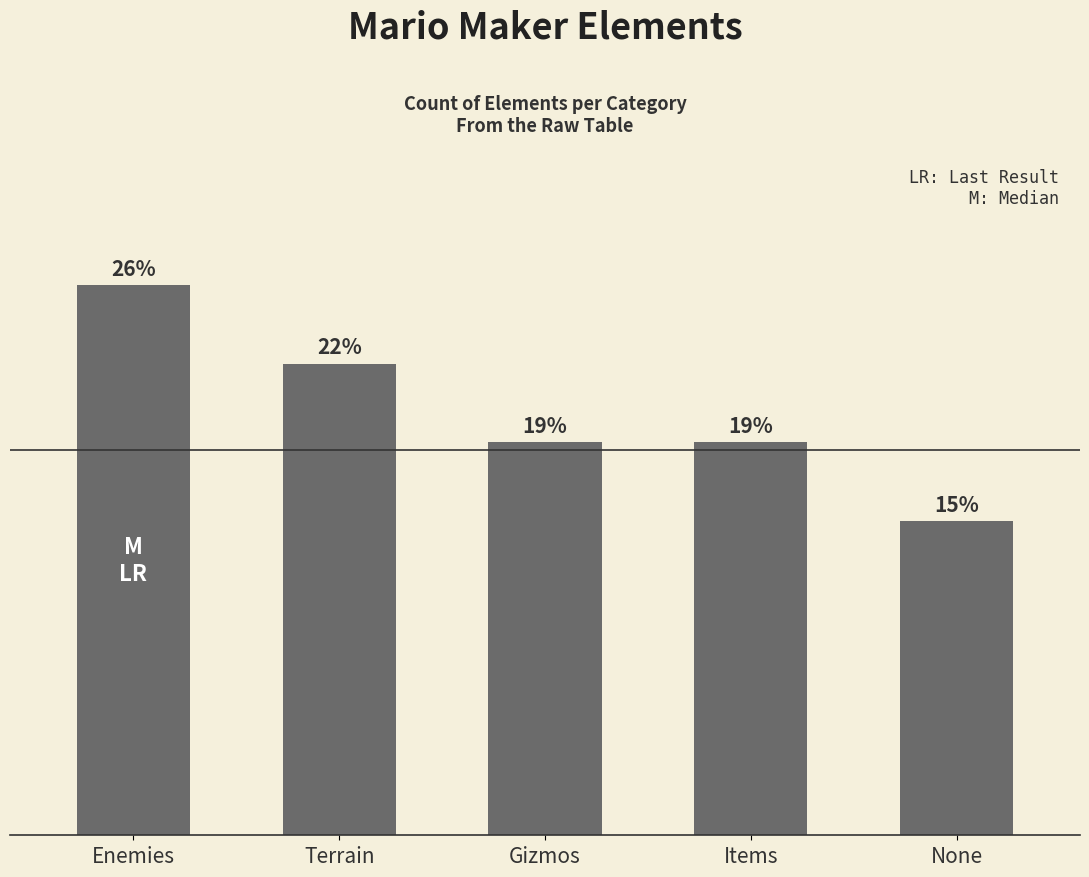

The value at Terrain is 10. True or false?

False